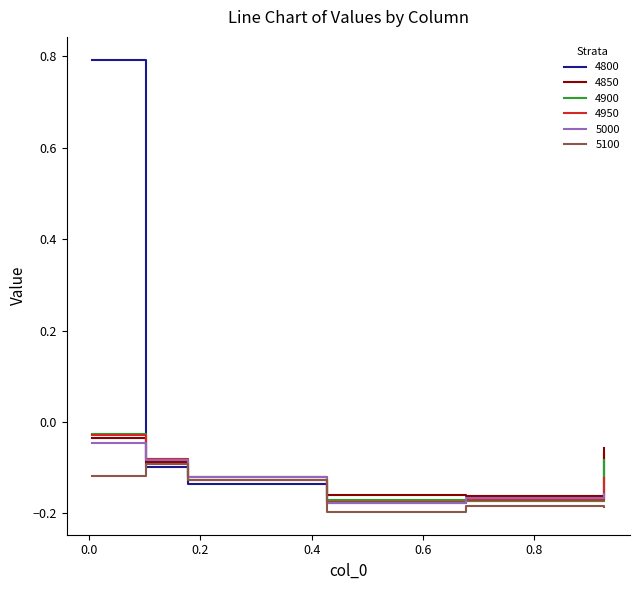

Which series has the largest range (max minus min)?

4800